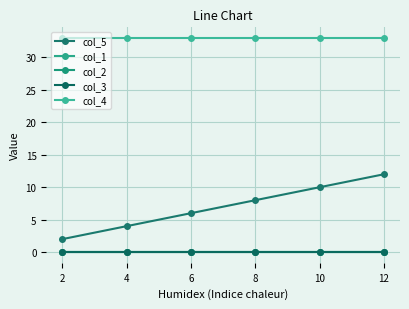

Does the chart have visible grid lines?

Yes